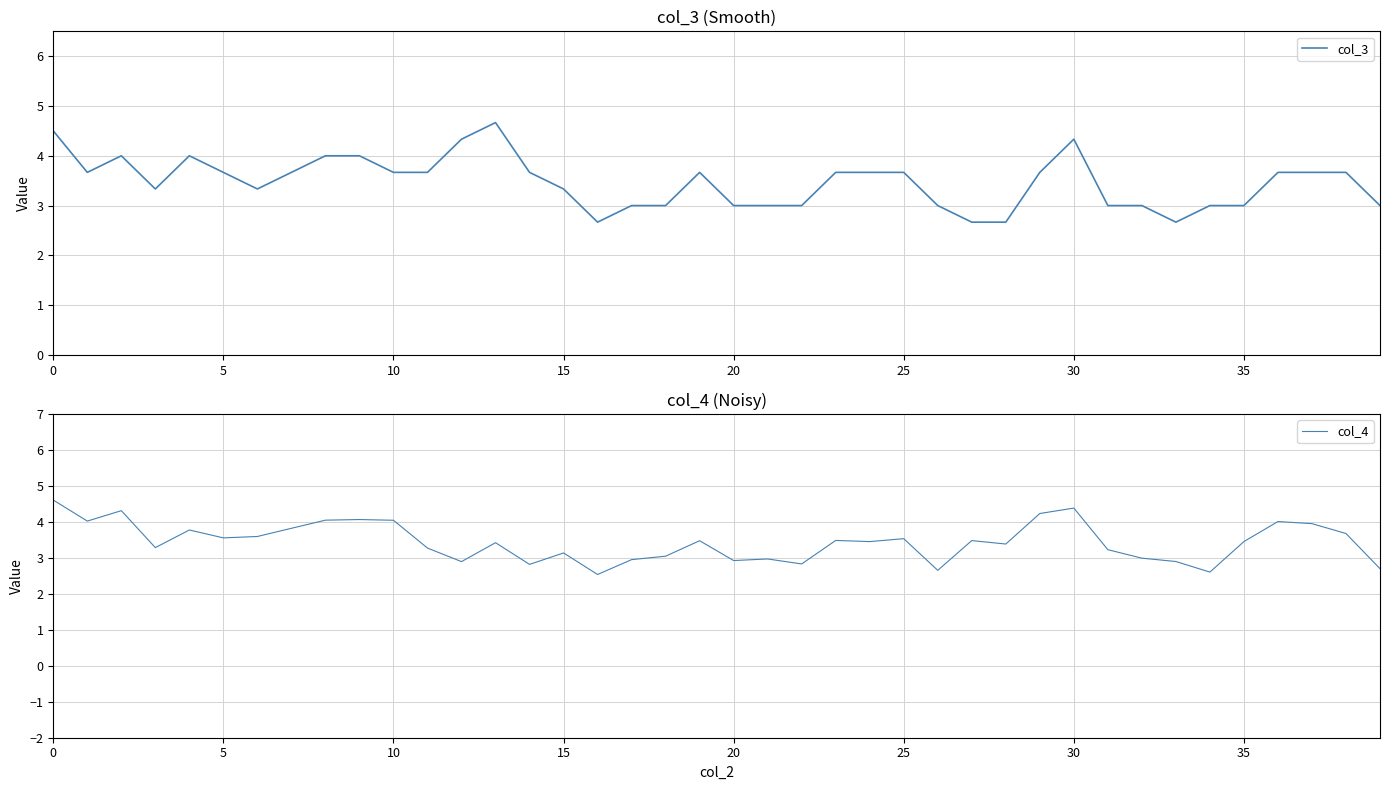

What is the sum of the col_4 values at 31 and 11?

6.5